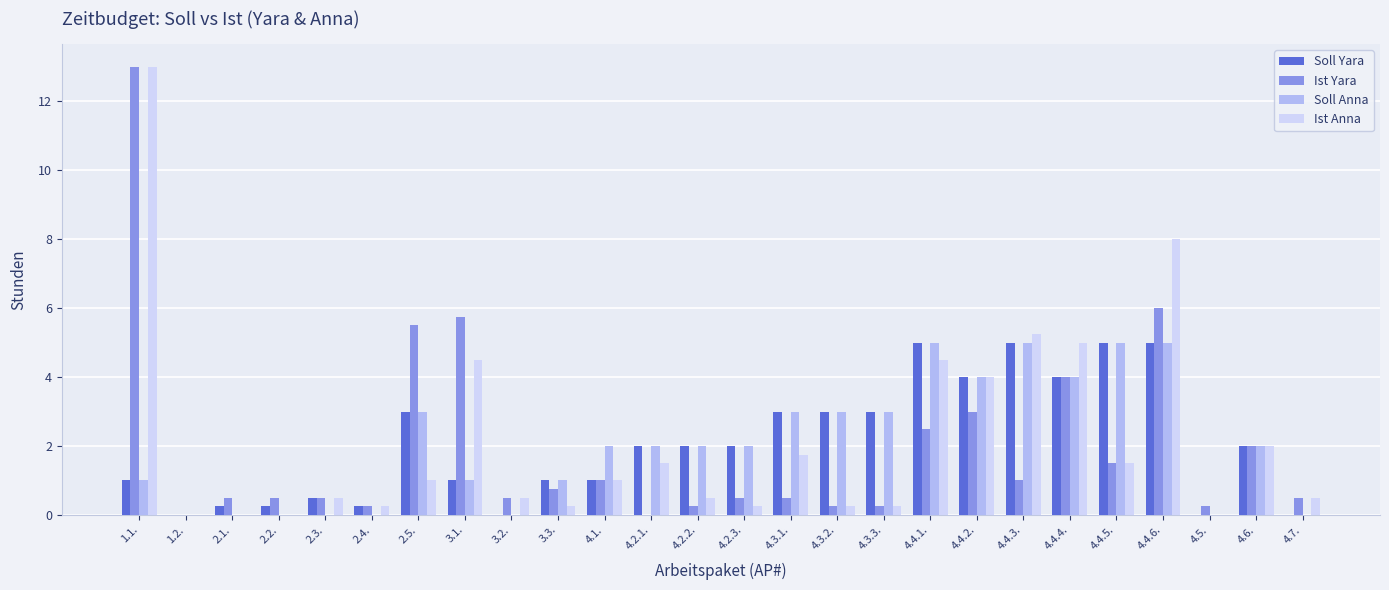

Which series has the largest total across all categories?

Ist Anna